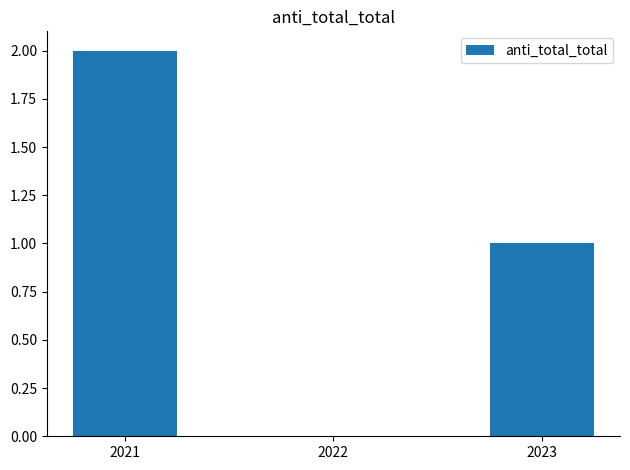

What is the change in value from 2022 to 2023?

+1